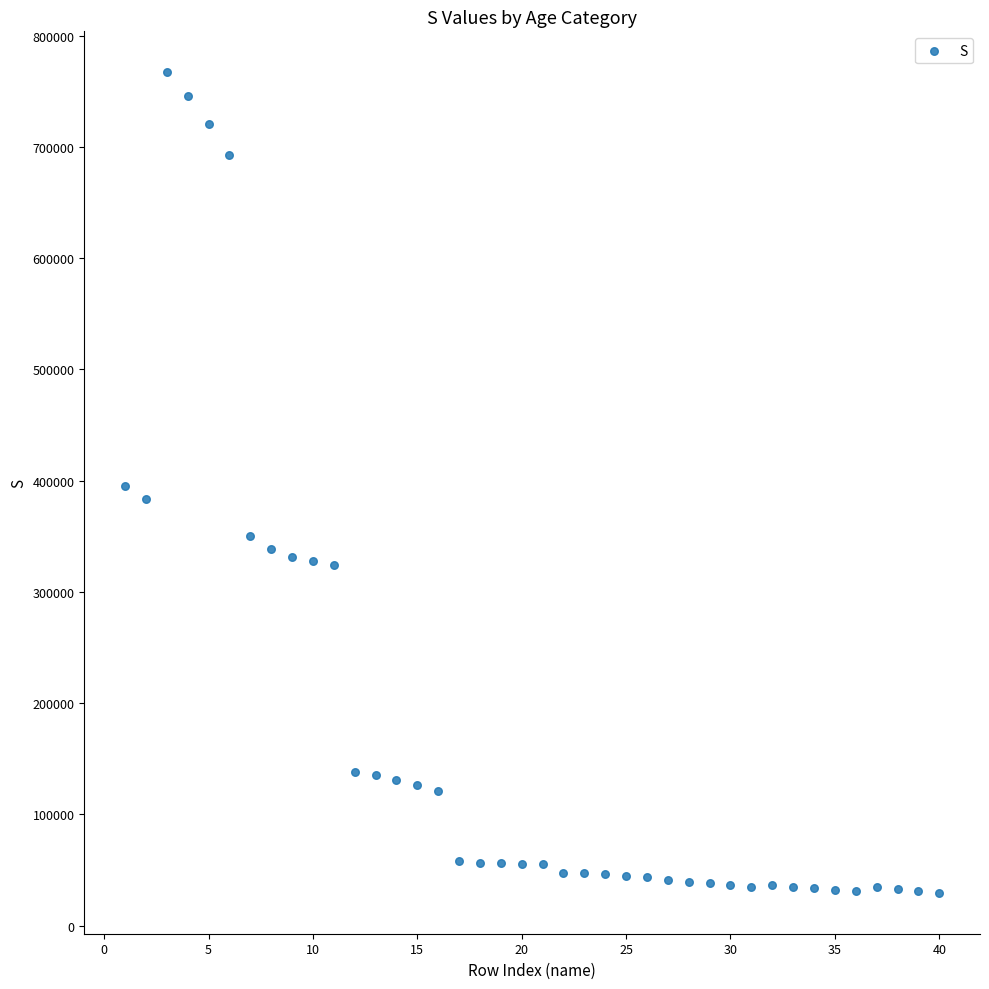

What is the range of Y values (max minus min)?

737411.9